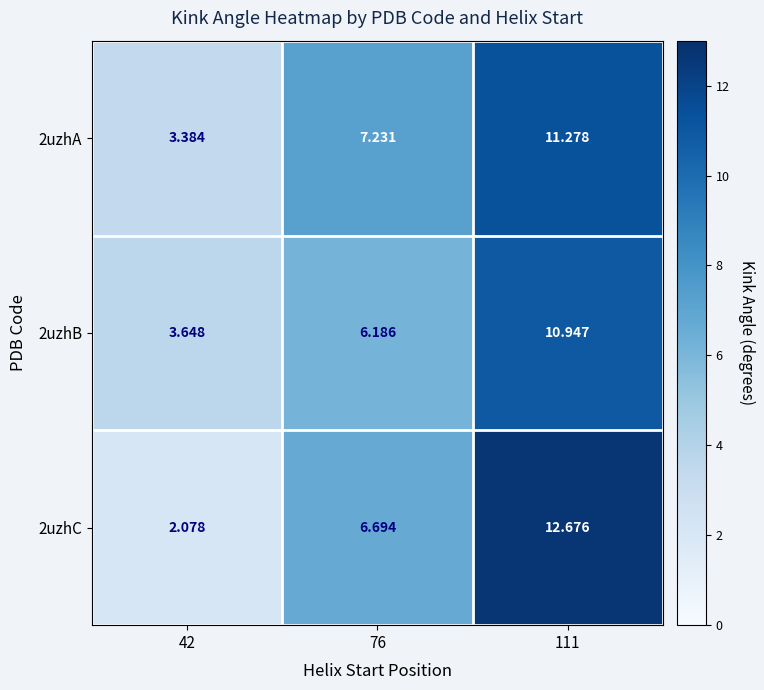

Is the value of 2uzhC at 42 greater than the value of 2uzhA at 76?

No